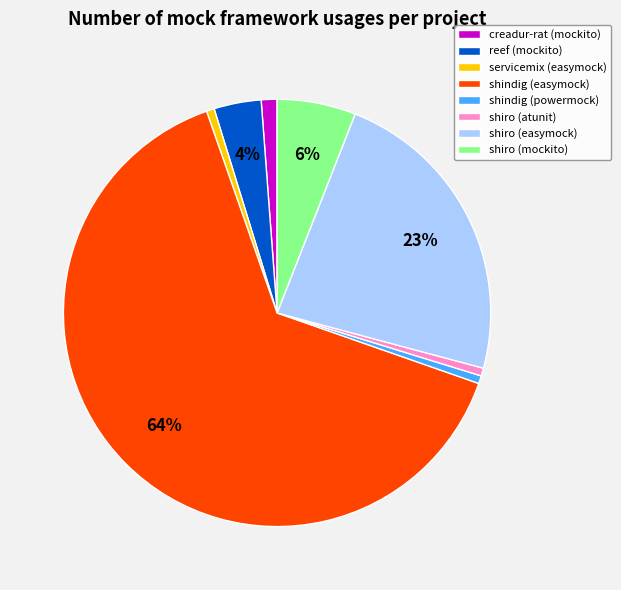

To the nearest percent, what is the combined percentage of servicemix (easymock) and shiro (easymock)?

24%